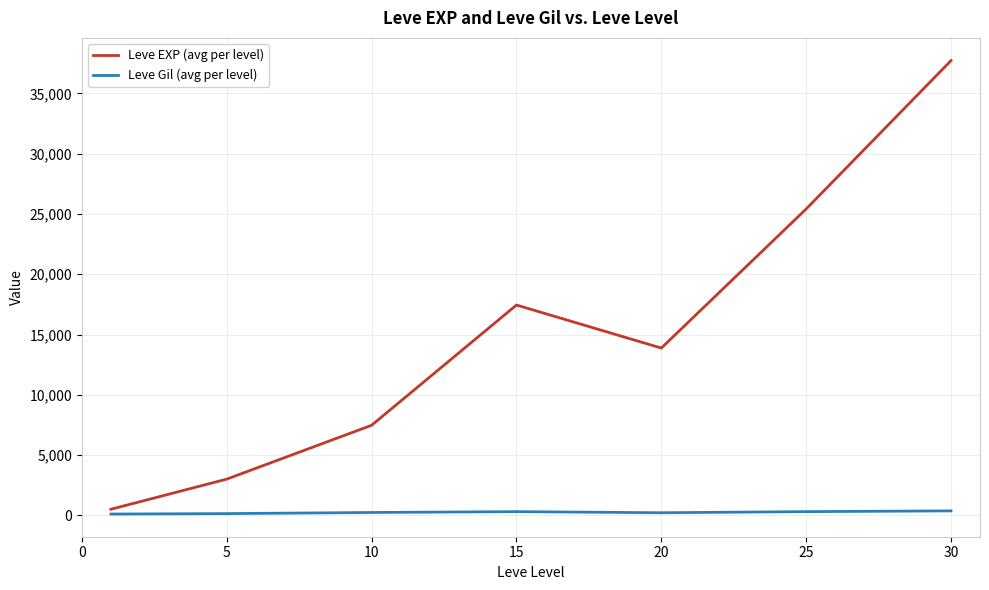

At how many categories does at least one series exceed 32516?

1